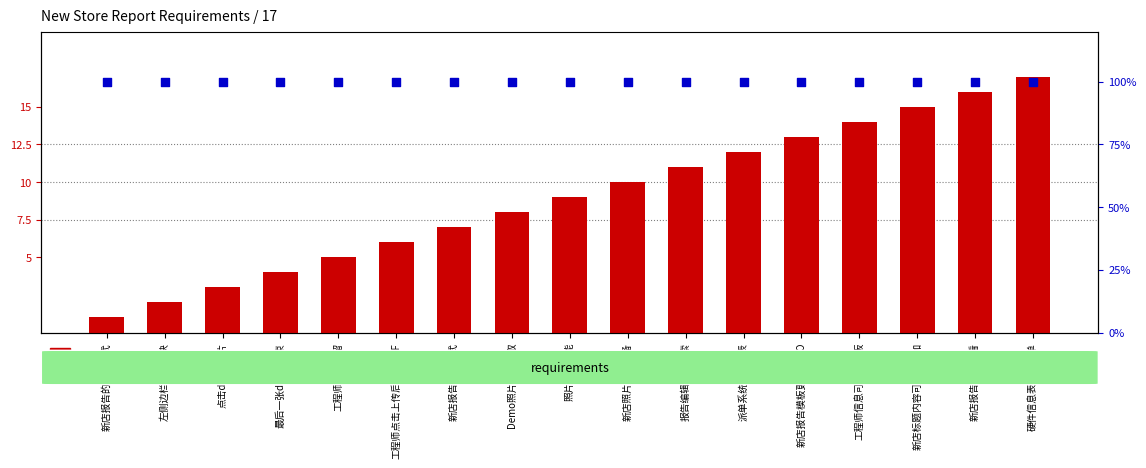

What is the total value across all series at 照片编辑功能?

109